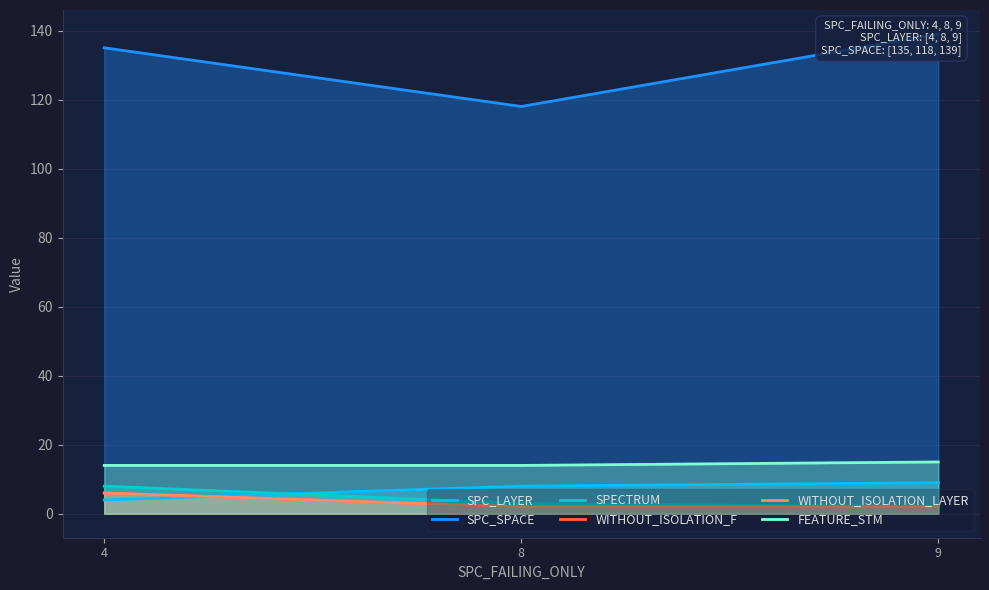

What is the value of the WITHOUT_ISOLATION_F point at the 2nd from the left?

2